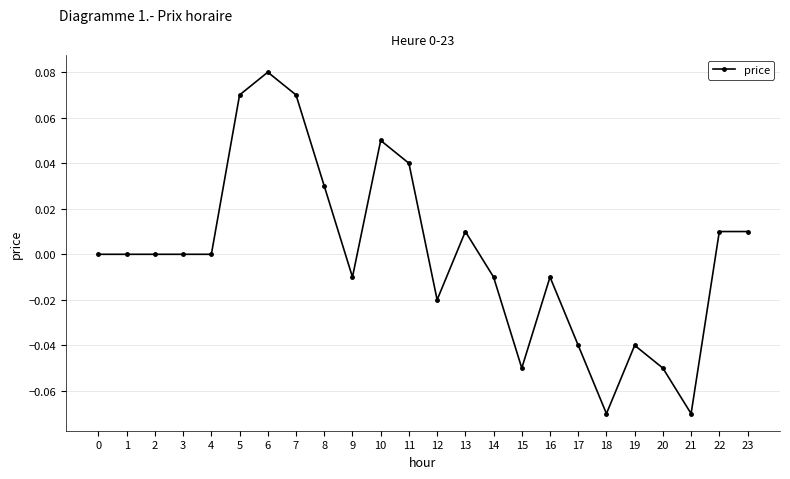

Which has a higher value, 6 or 9?

6